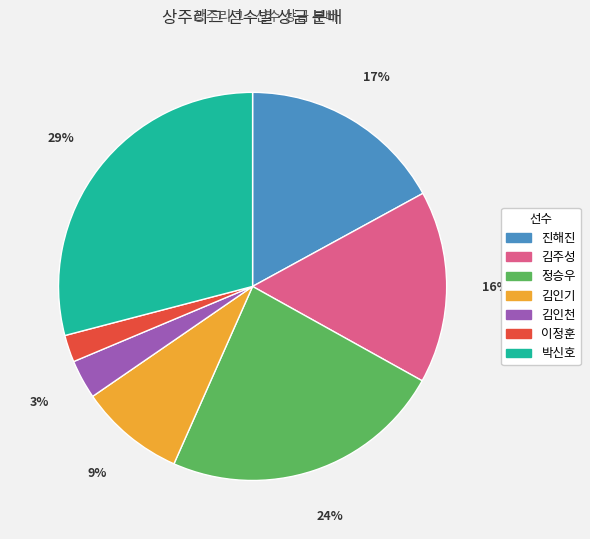

To the nearest percent, what is the difference between the largest and smallest slice percentages?

27%